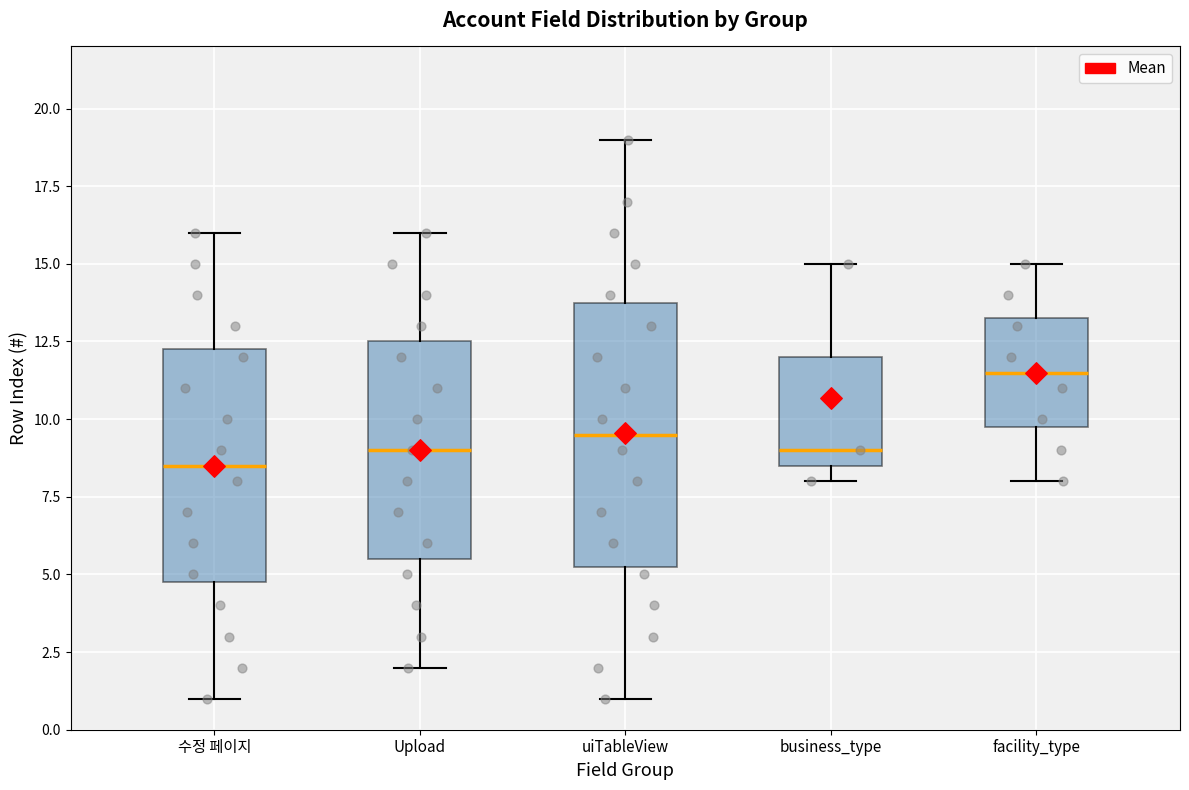

Which box is the tallest, from its lower edge to its upper edge?

uiTableView